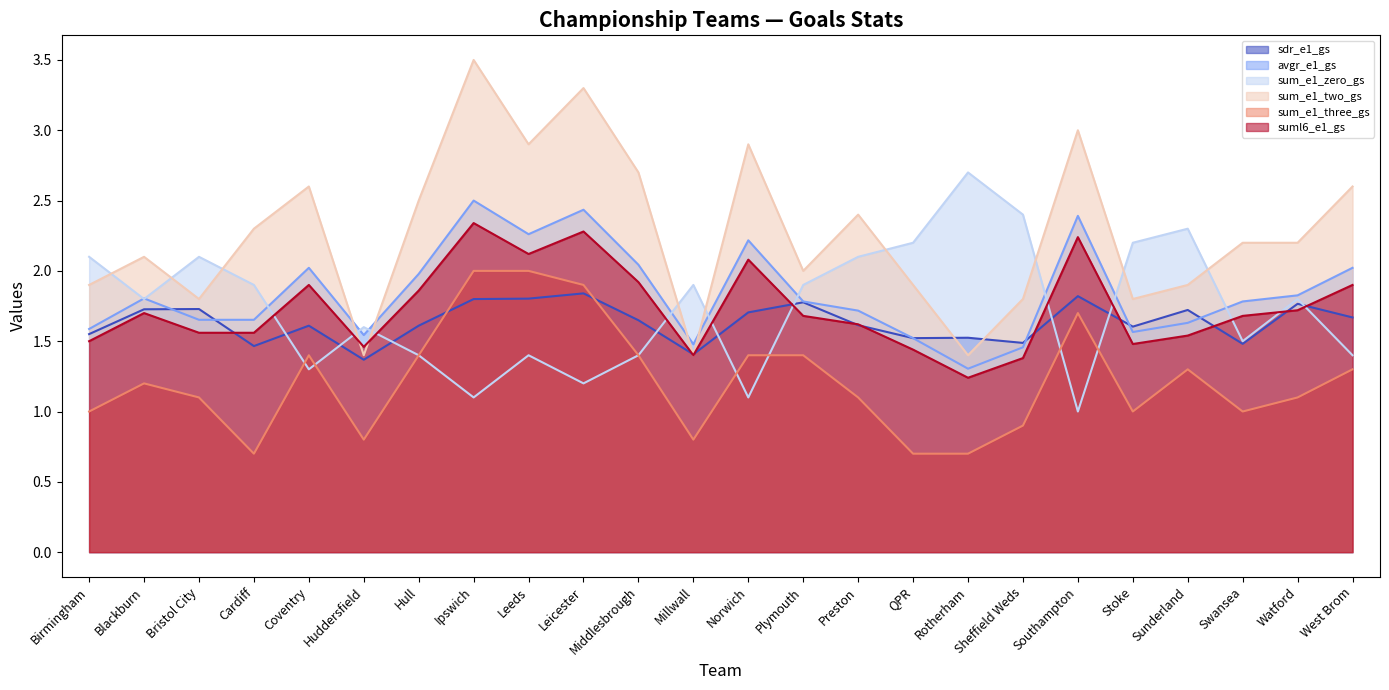

What is the spread (max minus min) of values at Stoke?

1.2